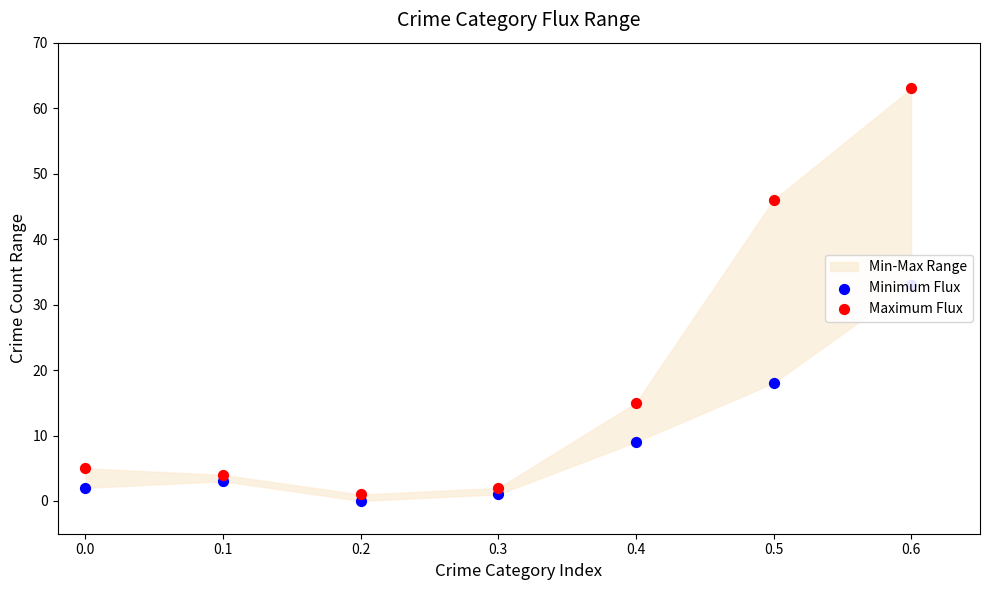

Is the value of Minimum Flux at 0.1 greater than the value of Maximum Flux at 0.5?

No